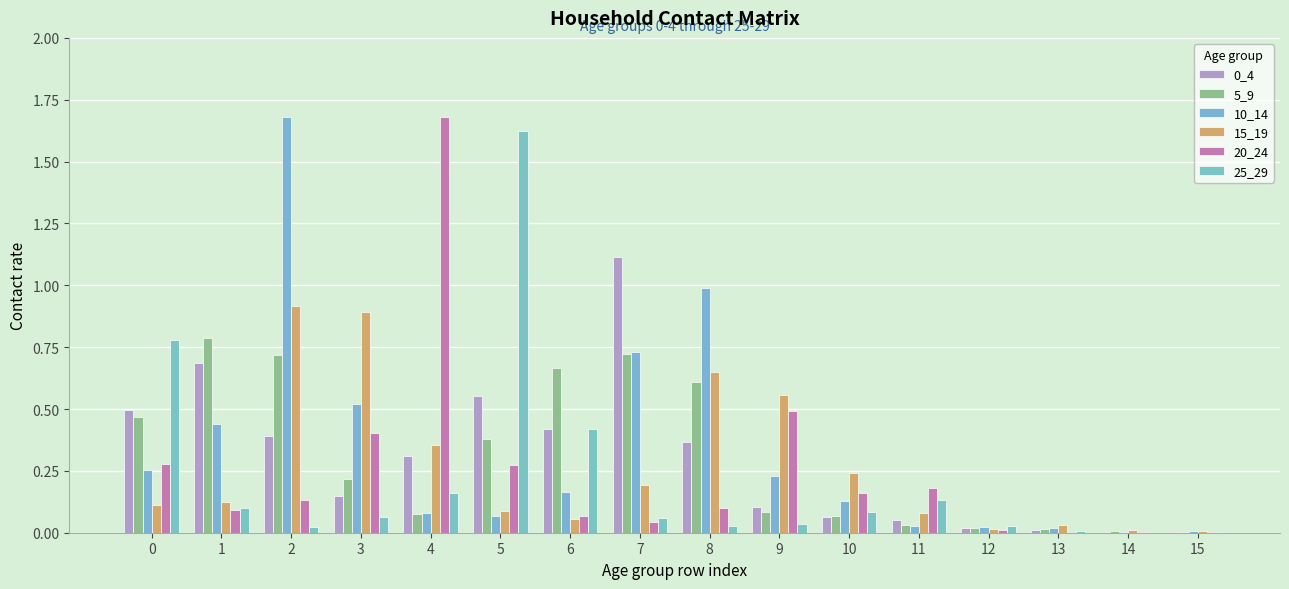

How many groups of bars are there?

16